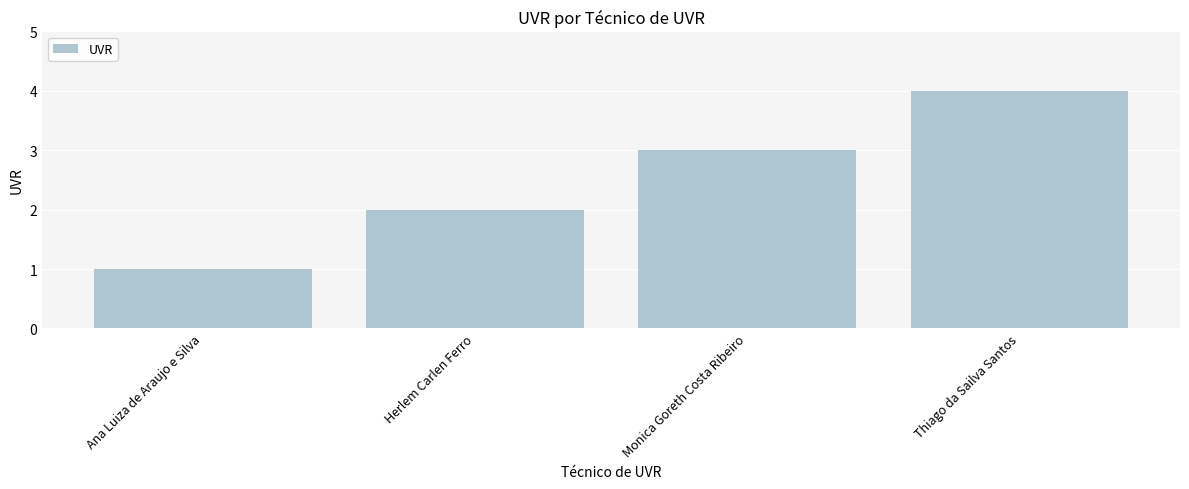

Count the number of categories in the chart.

4